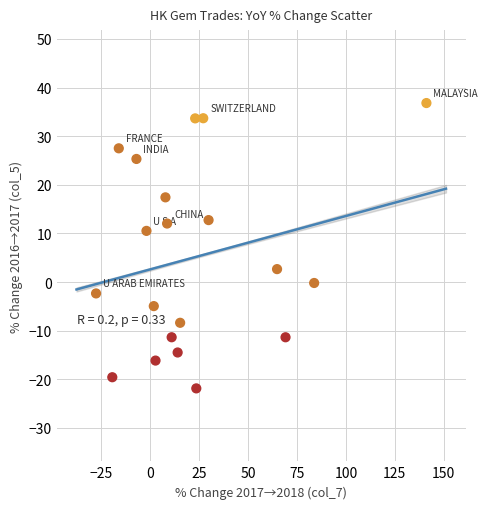

What is the range of Y values (max minus min)?

58.7